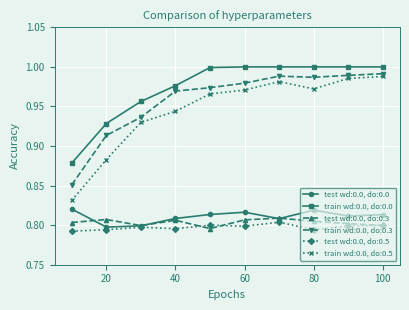

True or false: train wd:0.0, do:0.0 and train wd:0.0, do:0.5 intersect in this chart.

False